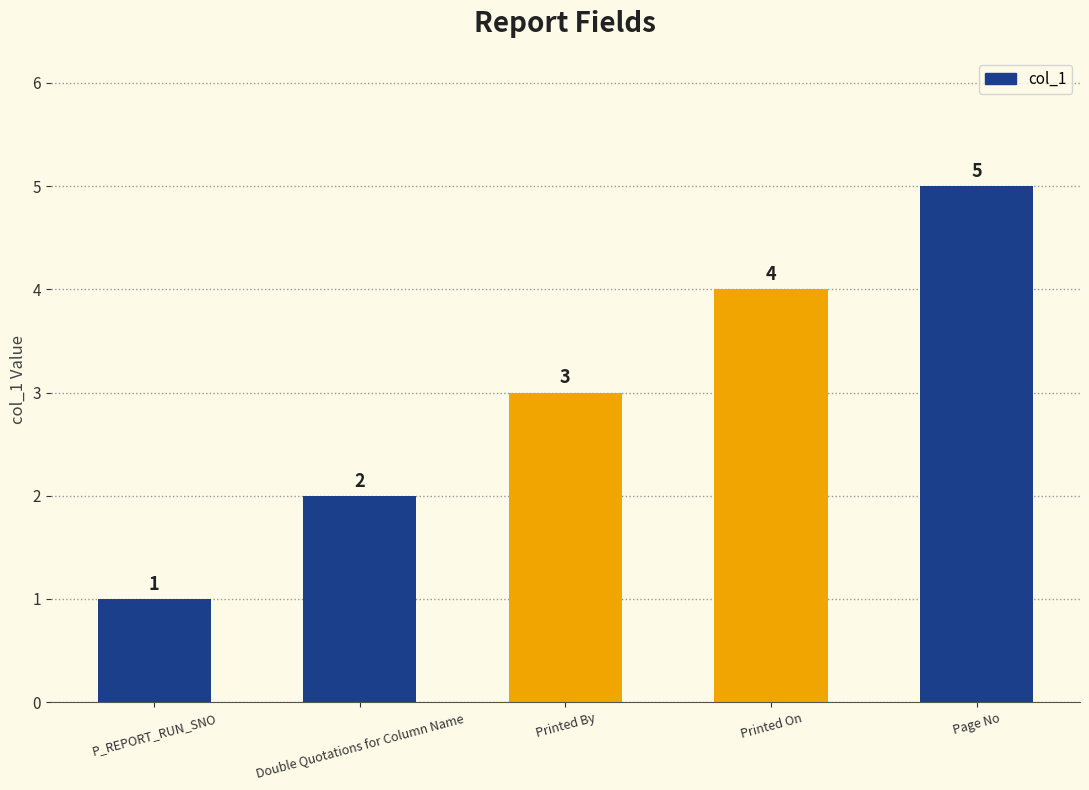

How many series are shown in this chart?

1